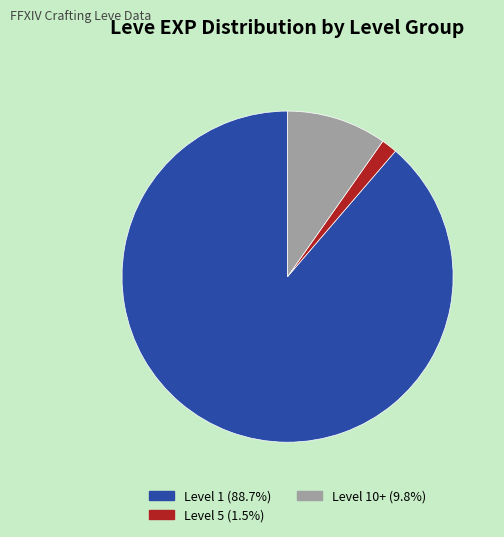

Is there any slice that represents more than half of the pie?

Yes